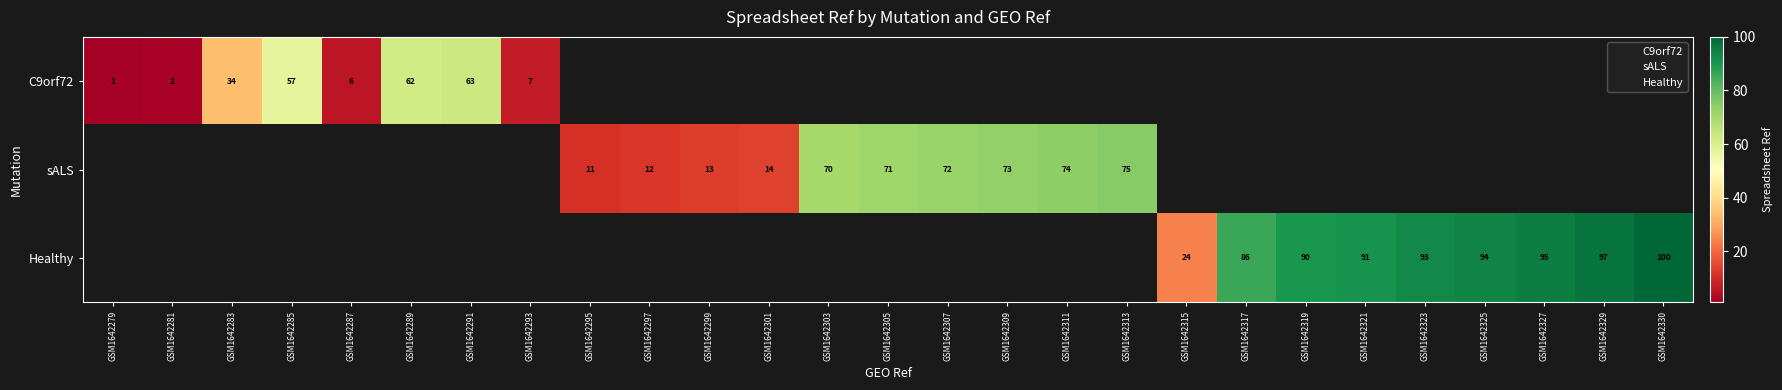

Which has a higher value, GSM1642287 or GSM1642327?

GSM1642327